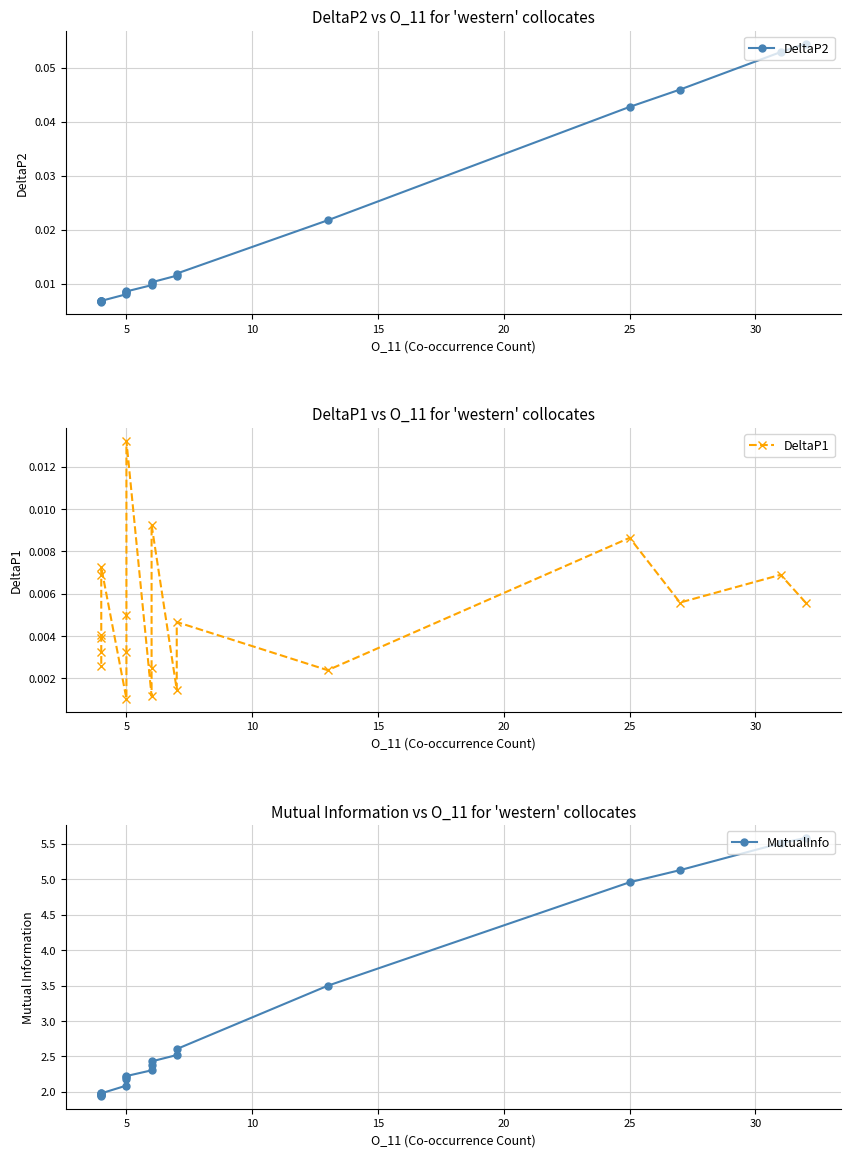

Which series has the largest total across all categories?

MutualInfo